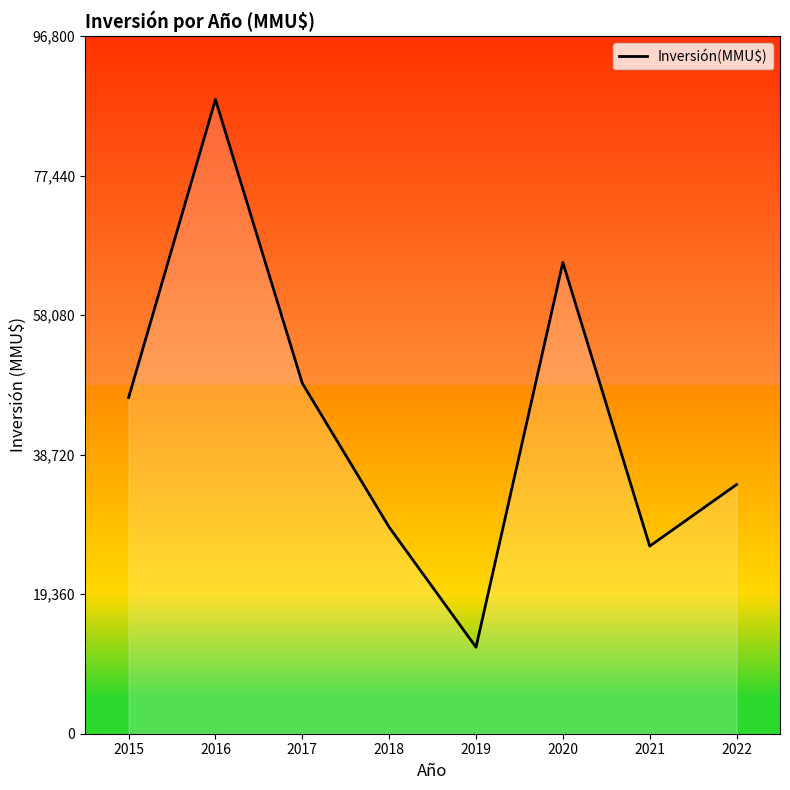

List the labels in order of value, largest first.

2016, 2020, 2017, 2015, 2022, 2018, 2021, 2019